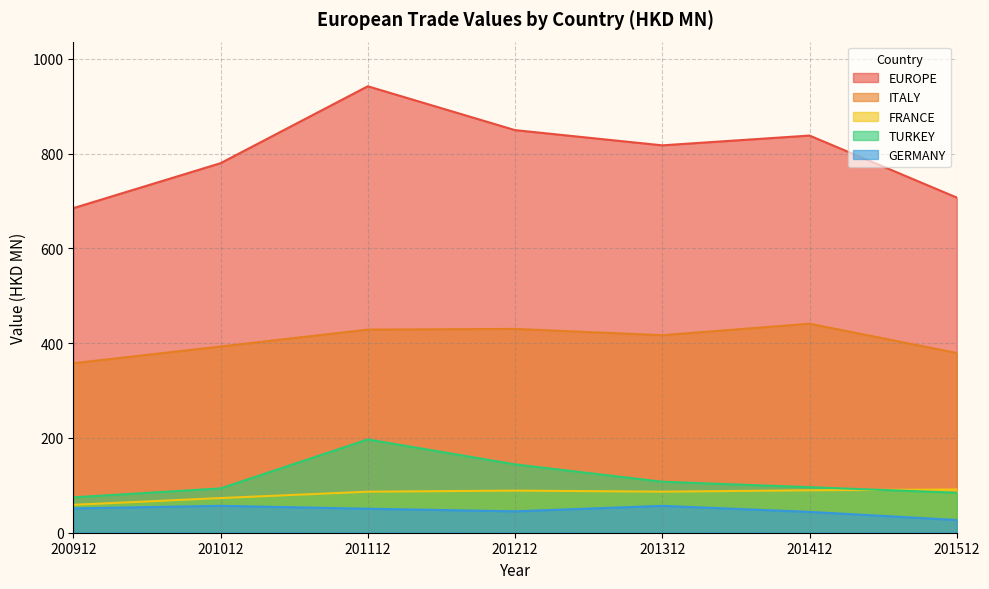

Between 201312 and 201512, which is larger?

201312